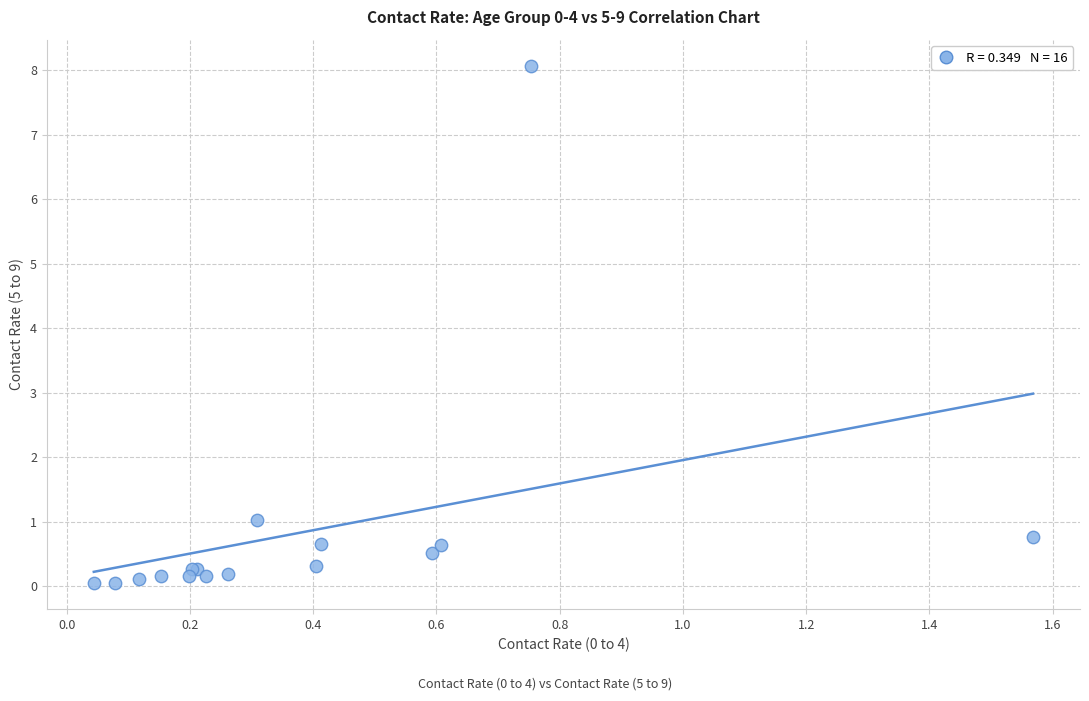

What Y value in the scatter plot is closest to 4?

1.0